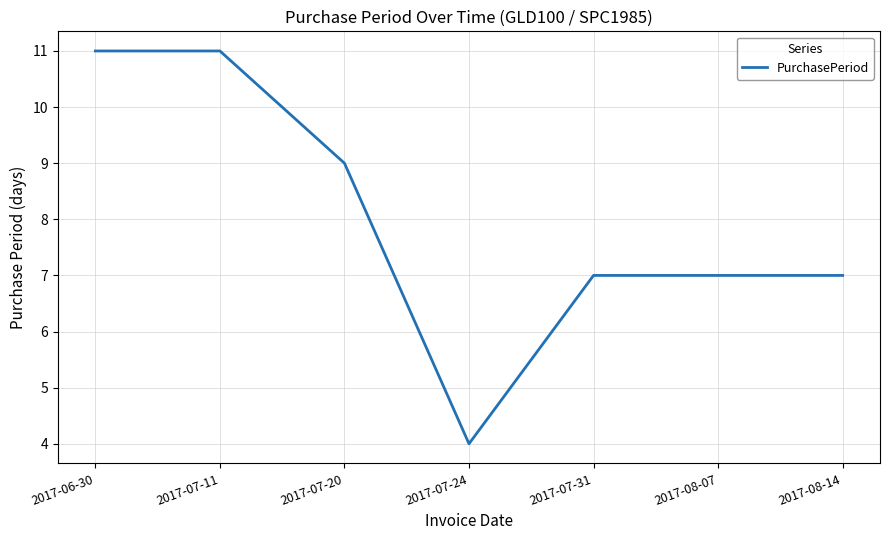

What position from the left is 2017-07-24?

4